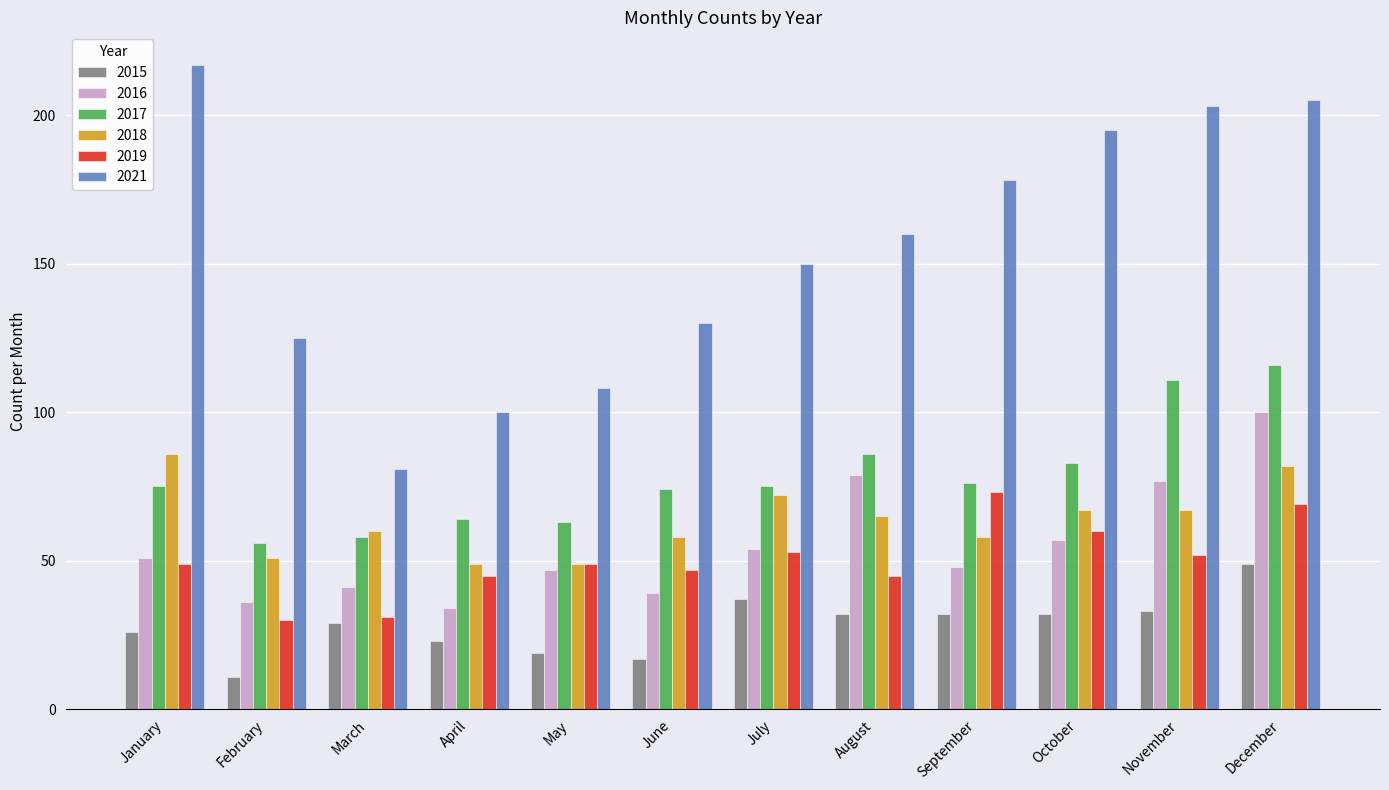

At which category is the sum across all series the highest?

December